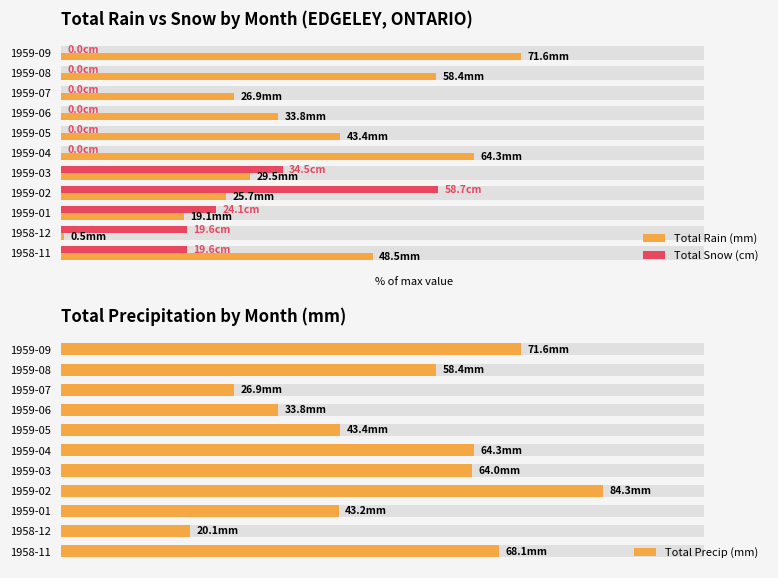

Which series has the largest total across all categories?

Total Precip (mm)